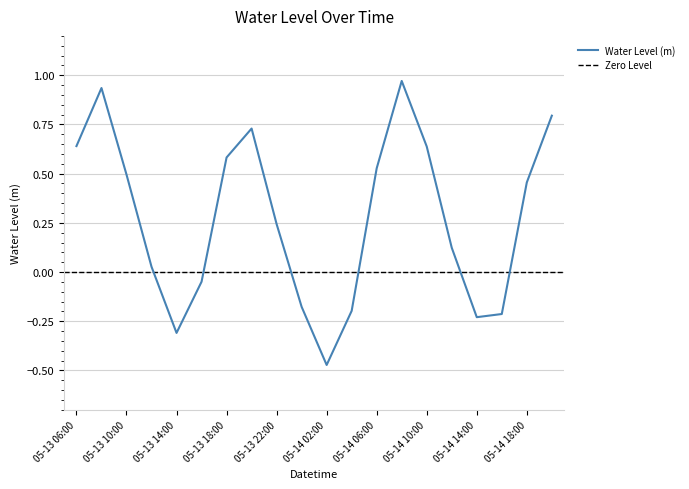

List the labels in order of value, largest first.

05-14 08:00, 05-13 08:00, 05-14 20:00, 05-13 20:00, 05-13 06:00, 05-14 10:00, 05-13 18:00, 05-14 06:00, 05-13 10:00, 05-14 18:00, 05-13 22:00, 05-14 12:00, 05-13 12:00, 05-13 16:00, 05-14 00:00, 05-14 04:00, 05-14 16:00, 05-14 14:00, 05-13 14:00, 05-14 02:00